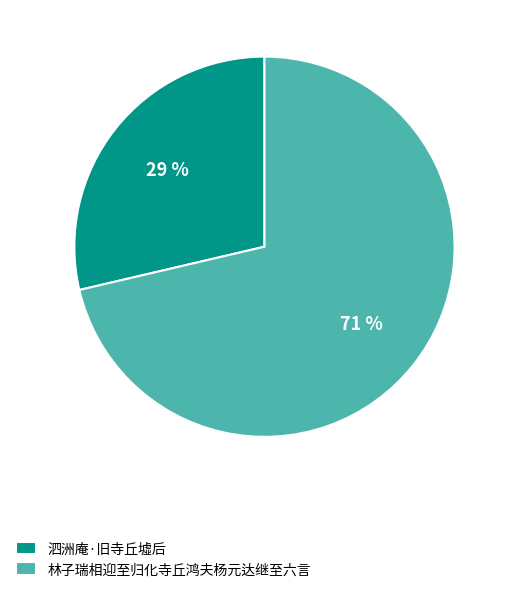

What is the ratio of the value at 泗洲庵·旧寺丘墟后 to the value at 林子瑞相迎至归化寺丘鸿夫杨元达继至六言?

0.4